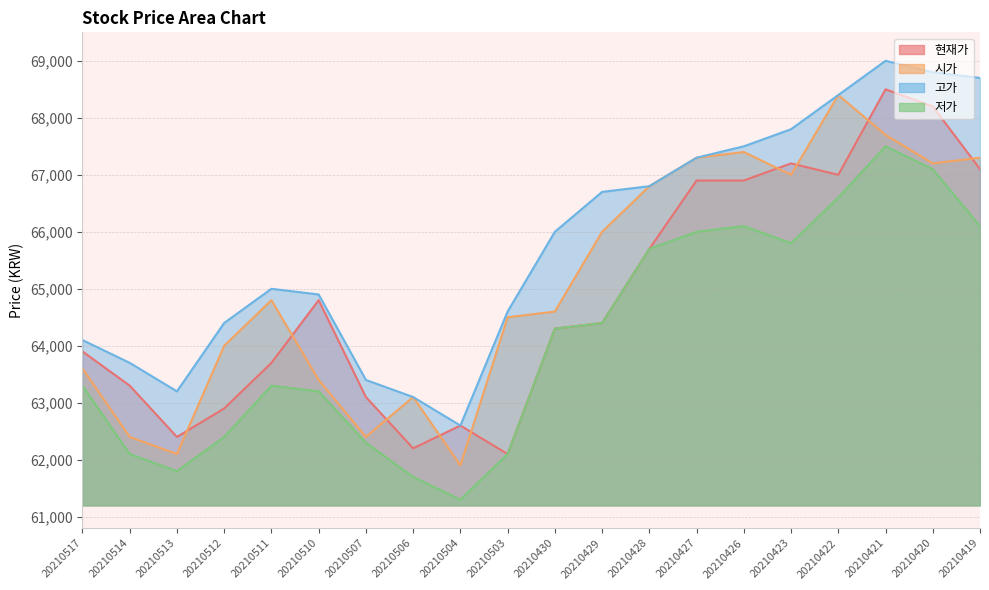

At how many categories does at least one series exceed 66715?

8